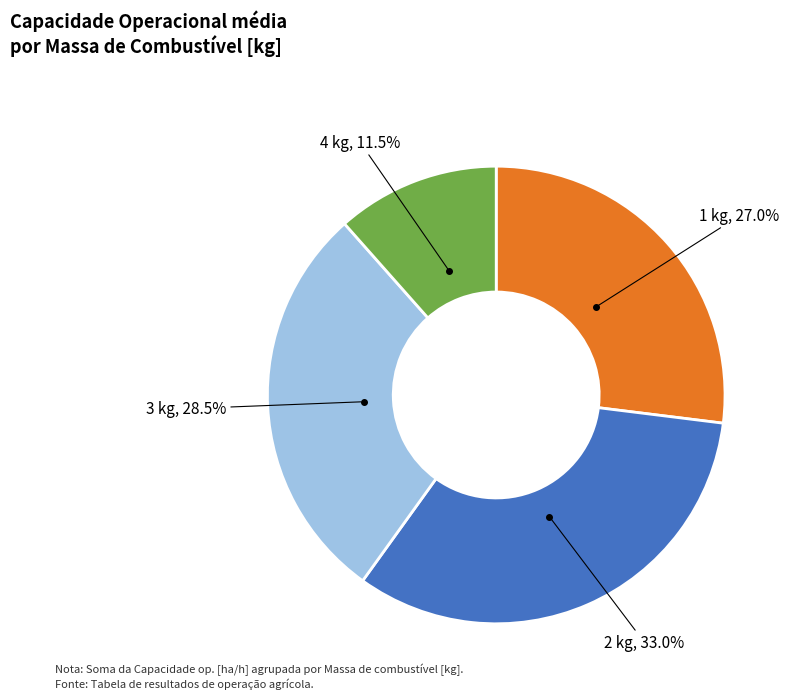

Is there any slice that represents more than half of the pie?

No